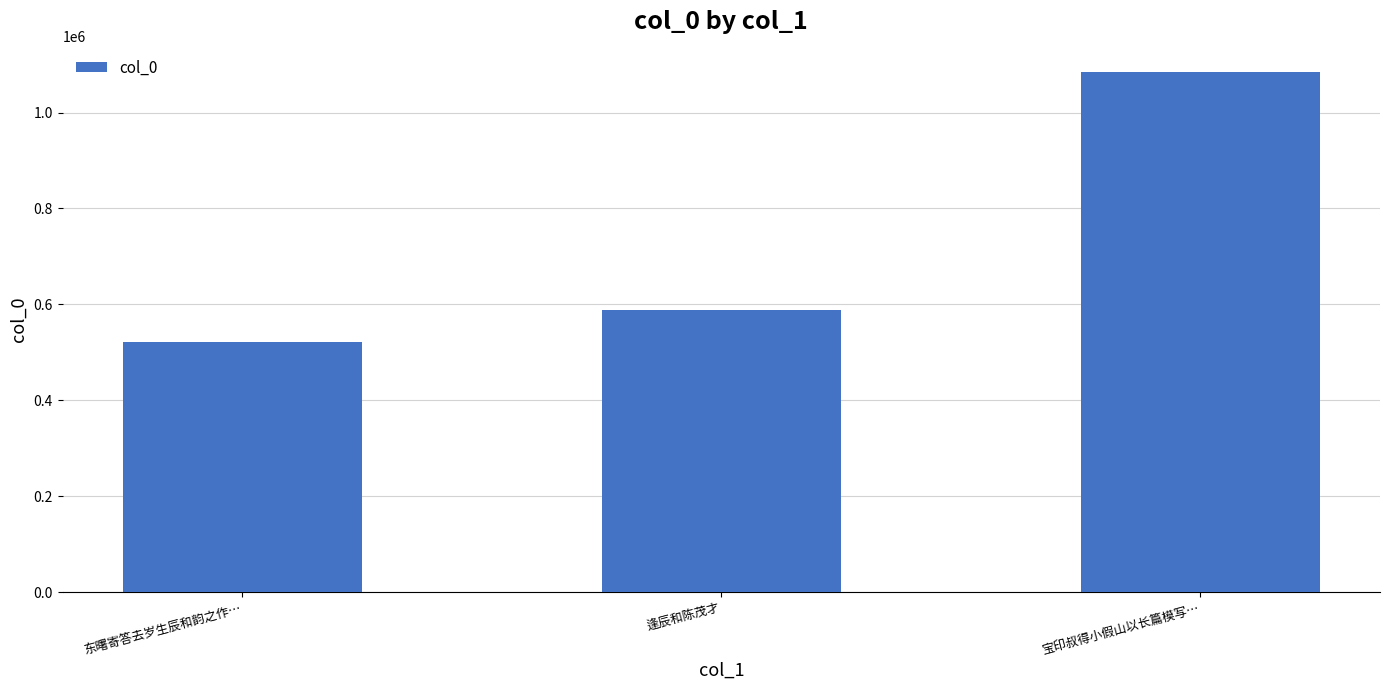

List the labels in order of value, largest first.

宝印叔得小假山以长篇模写…, 逢辰和陈茂才, 东曙寄答去岁生辰和韵之作…